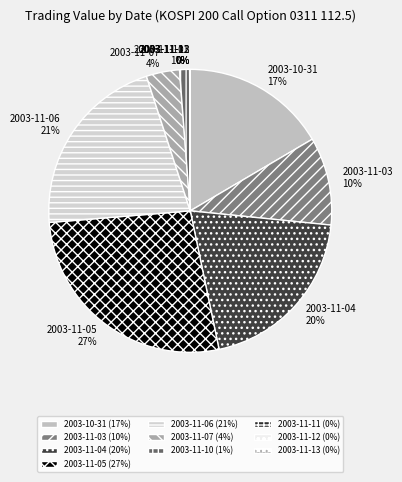

Is it true that 2003-11-03 is 20% of the pie?

False